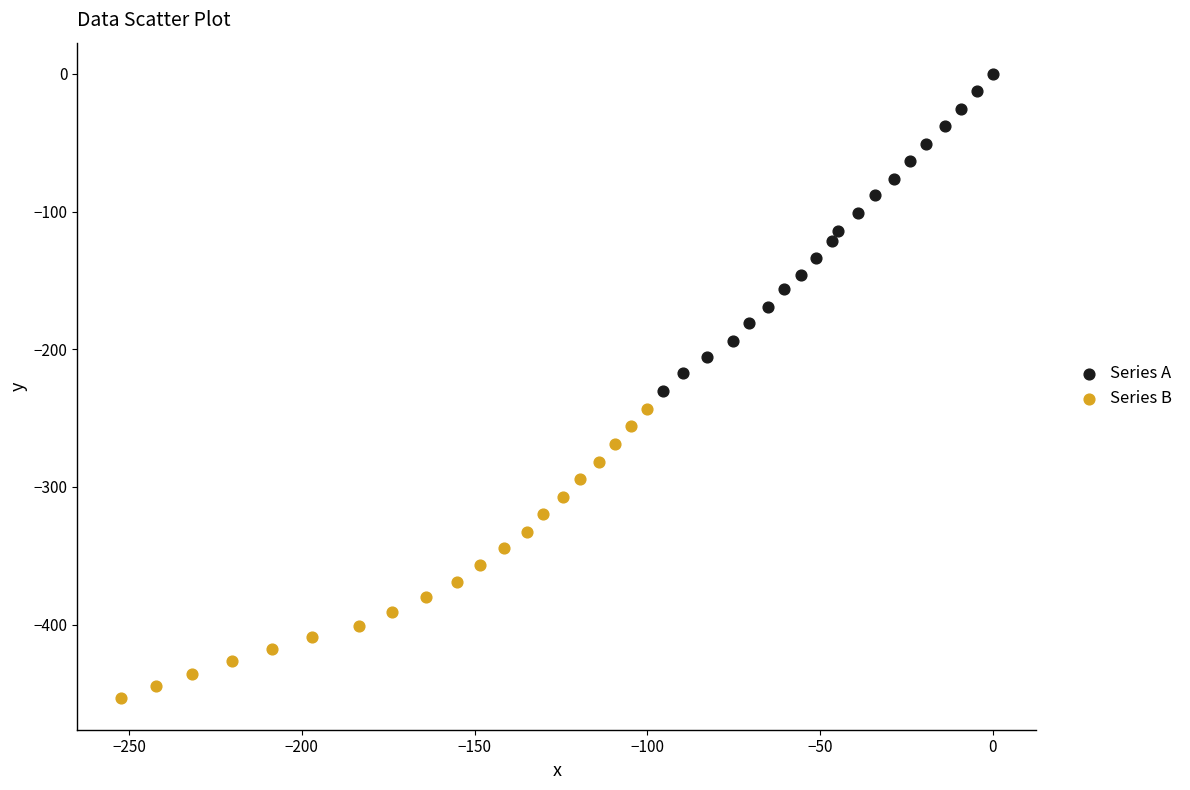

Which series contains the highest Y value?

Series A